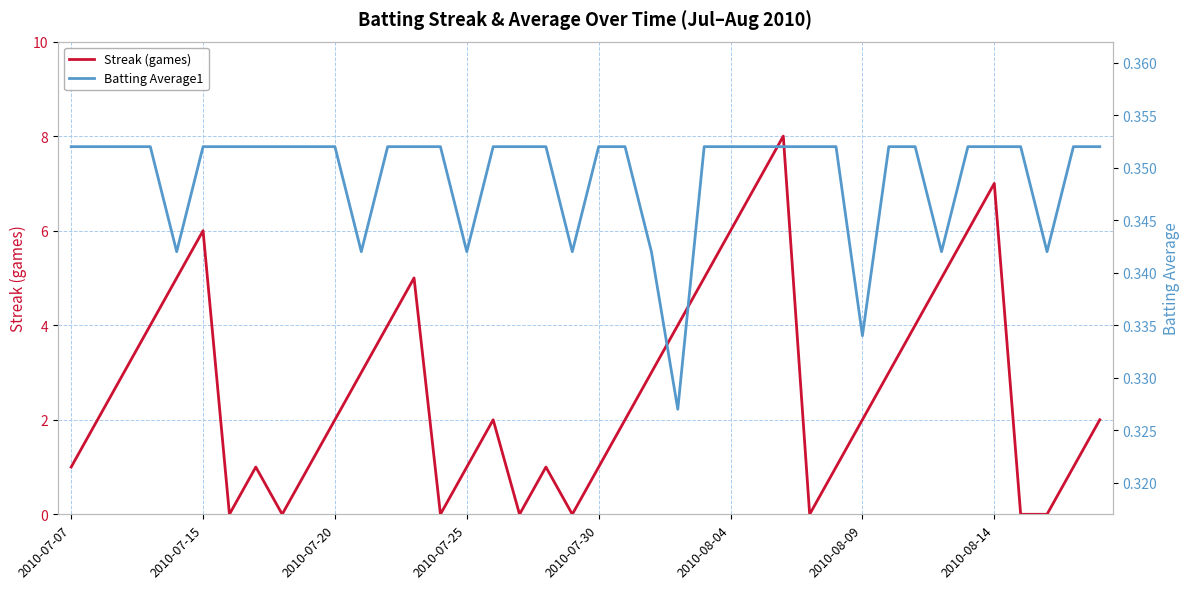

Does the chart display data point markers on the line(s)?

No